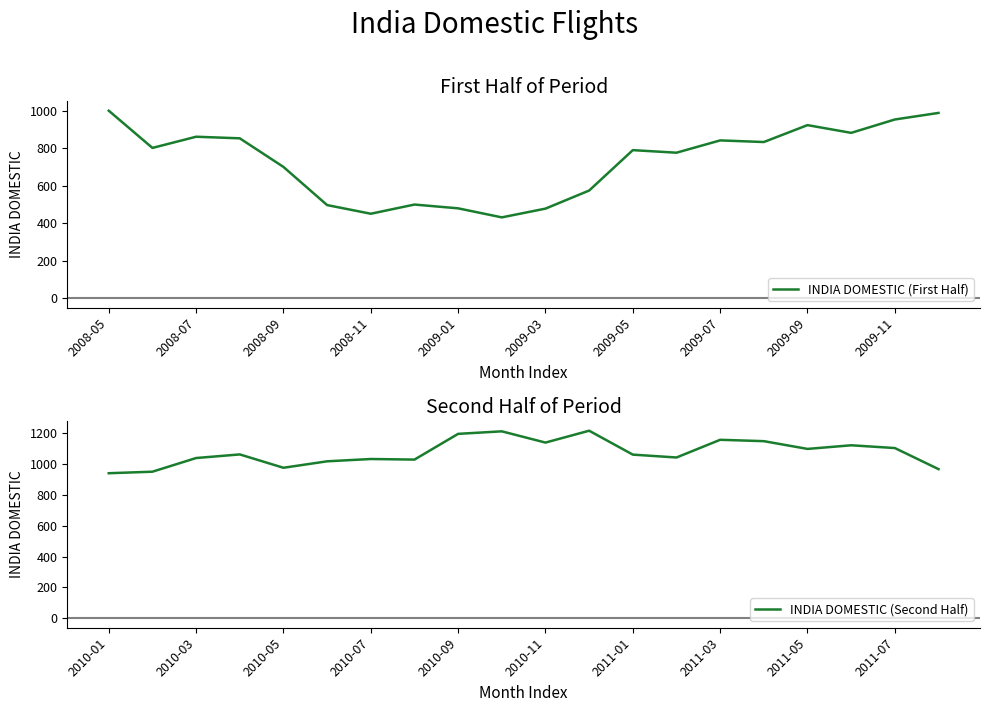

What is the minimum value for INDIA DOMESTIC (First Half)?

431.6